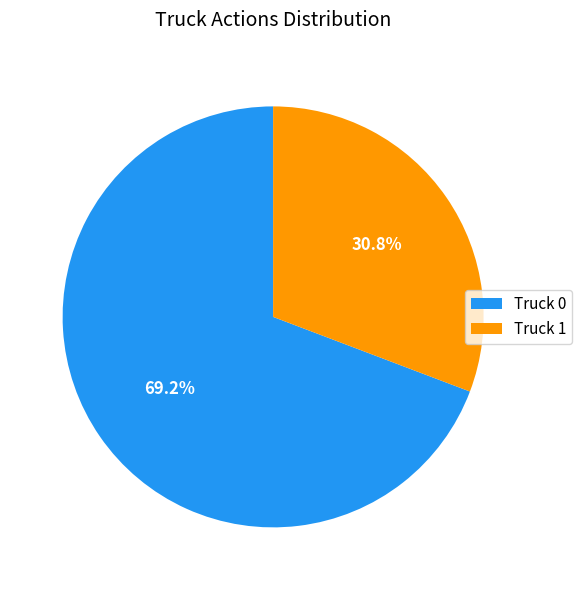

What is the majority slice?

Truck 0